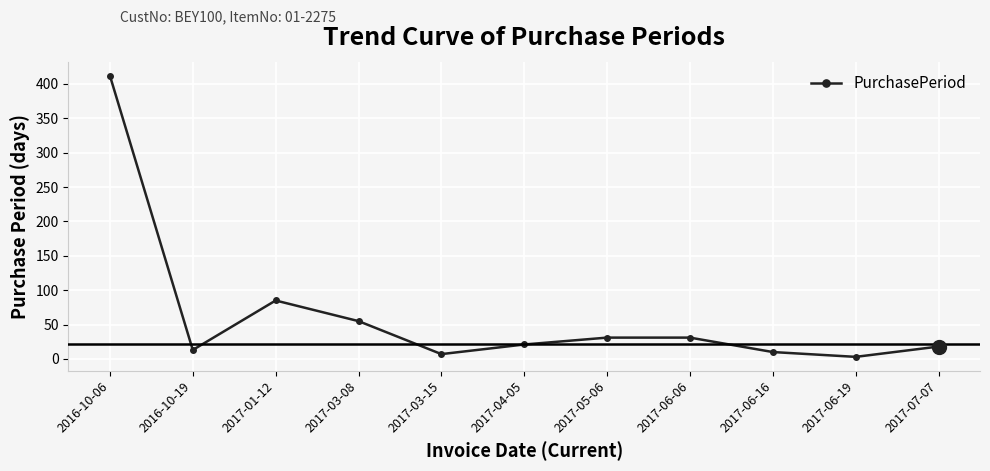

Where is the first local maximum?

2017-01-12